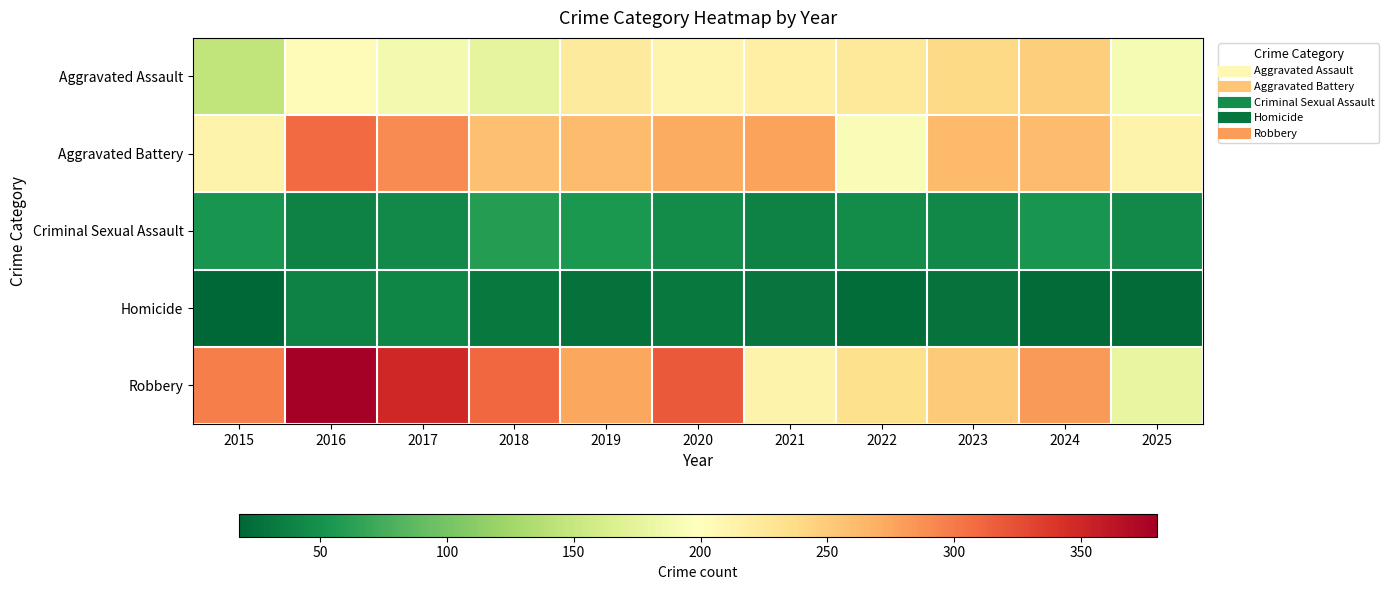

Which series changed the most between 2016 and 2022?

Robbery